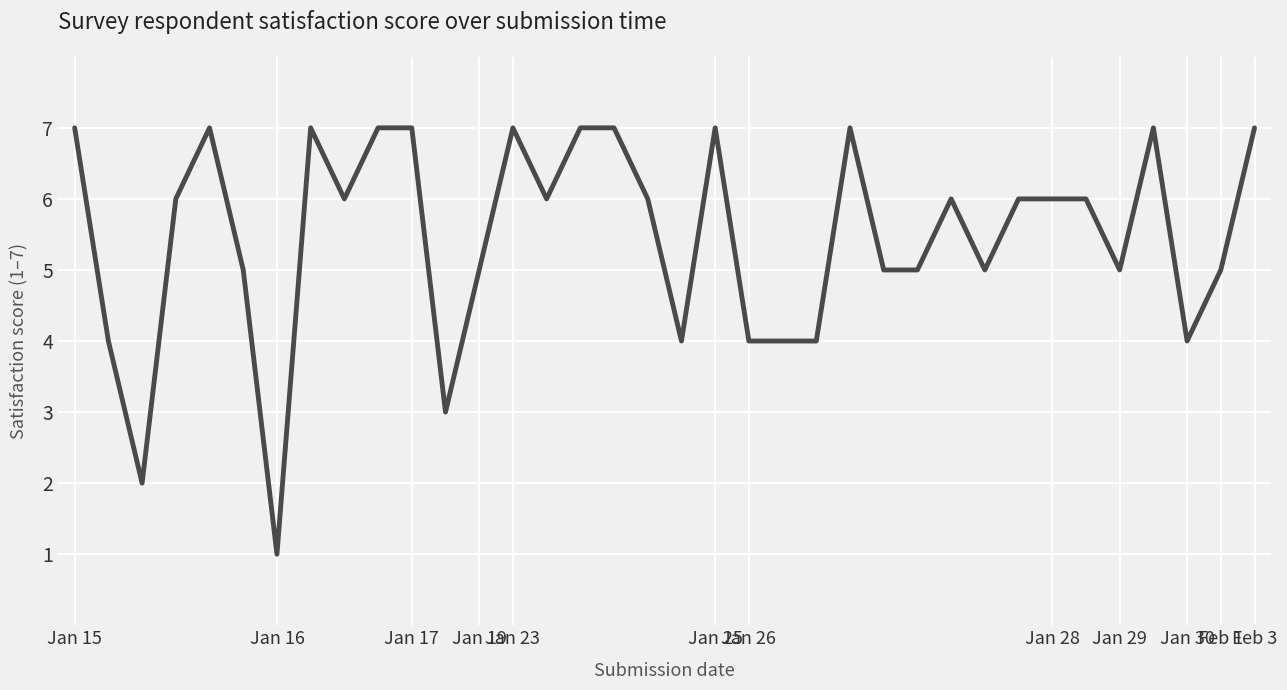

What is the difference between the maximum and minimum values?

6